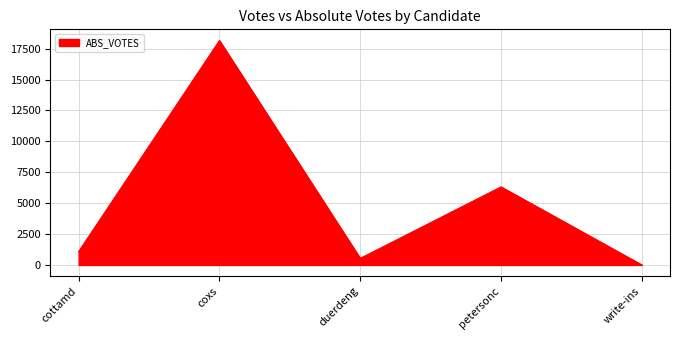

Which label corresponds to the largest value in the chart?

coxs